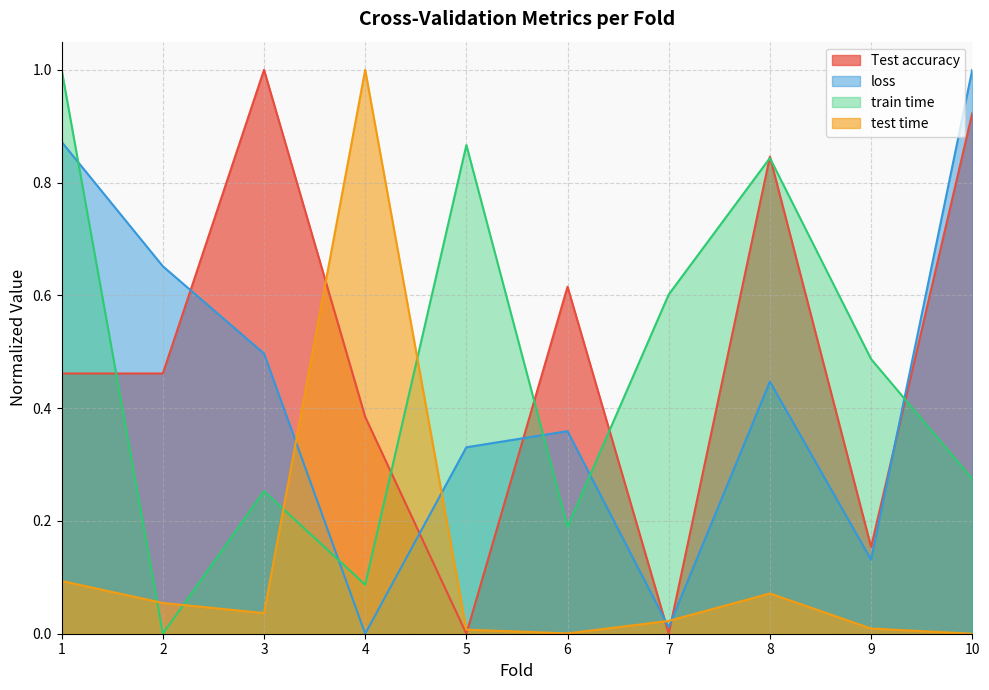

In loss, how many points are lower than both neighbors (excluding endpoints)?

3